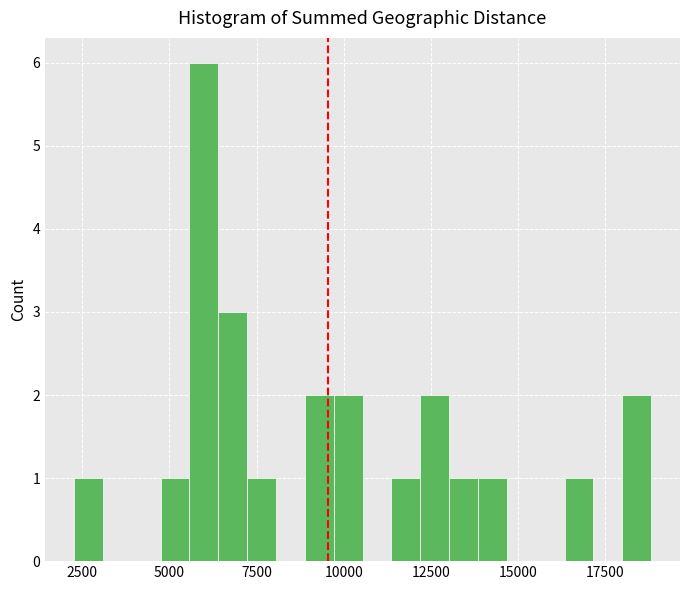

Read against the x-axis, roughly where is the centre of the tallest bar?

6000